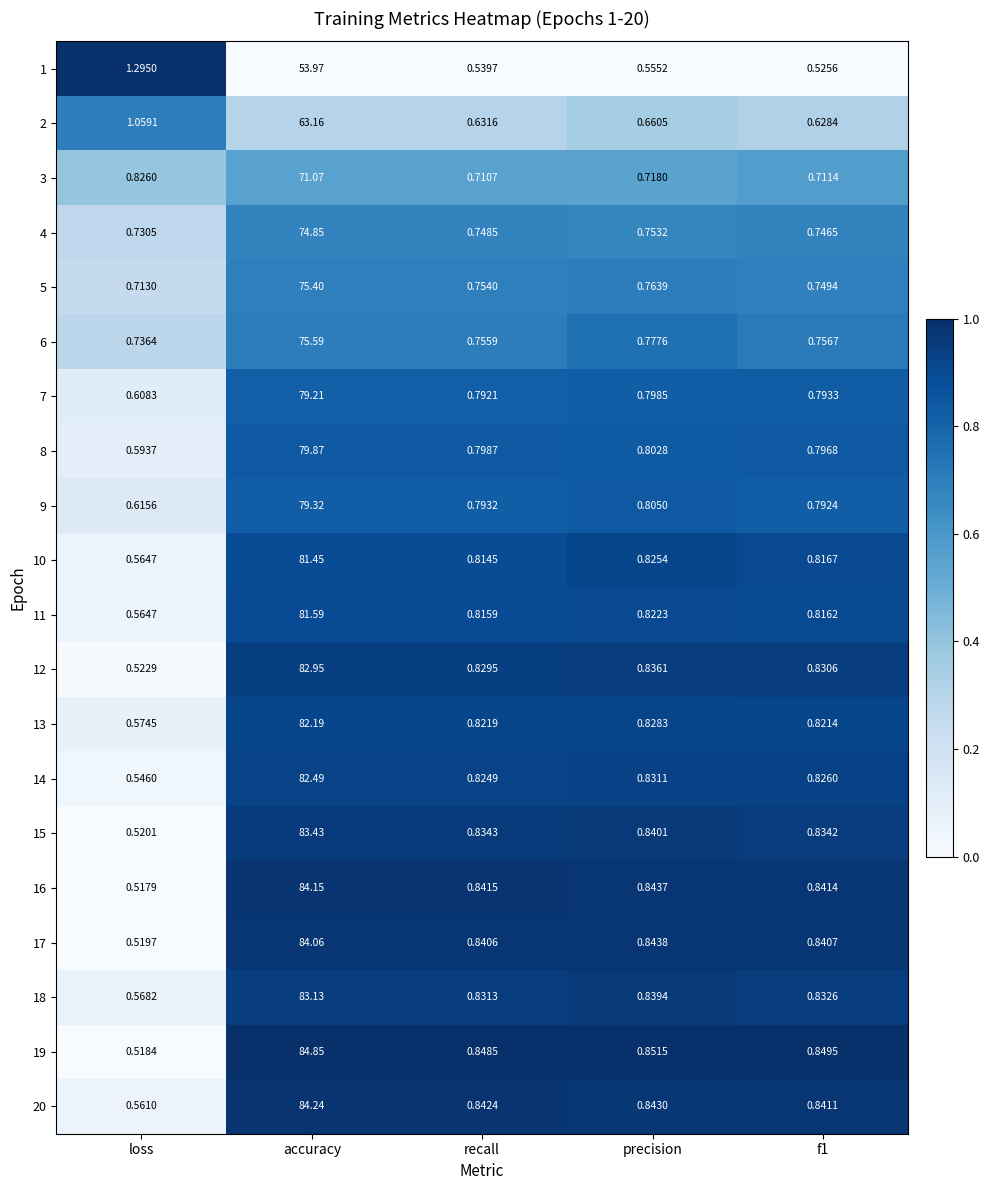

At which category does the chart reach its minimum across all series?

loss